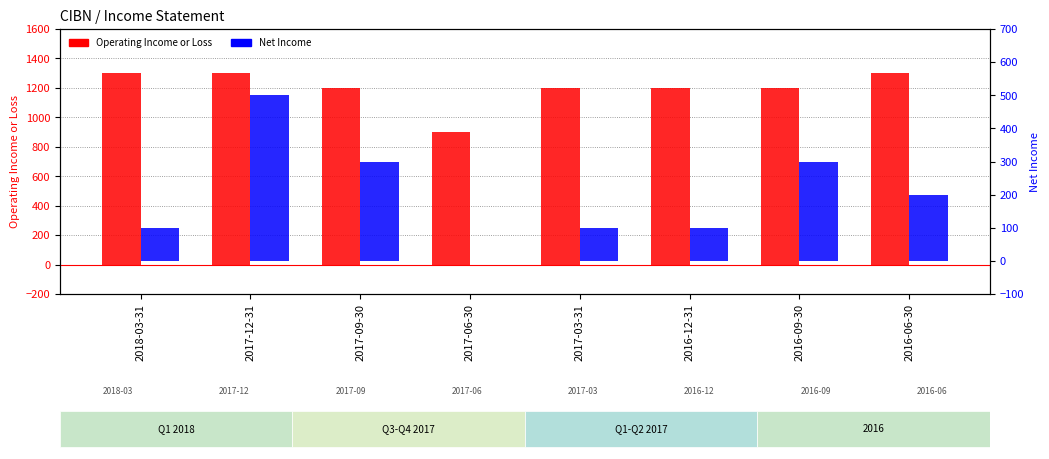

At how many categories does at least one series exceed 462?

8